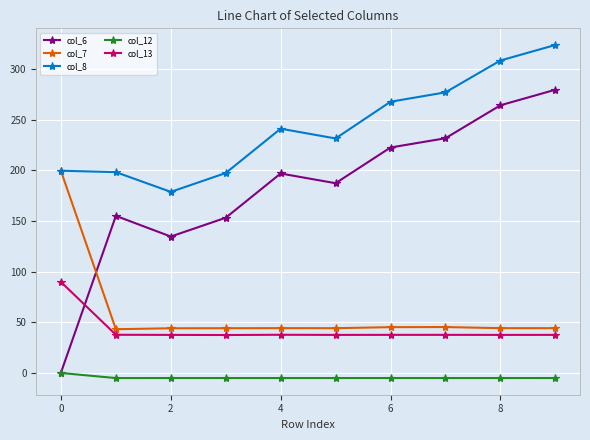

List the series in order of their peak value, highest first.

col_8, col_6, col_7, col_13, col_12